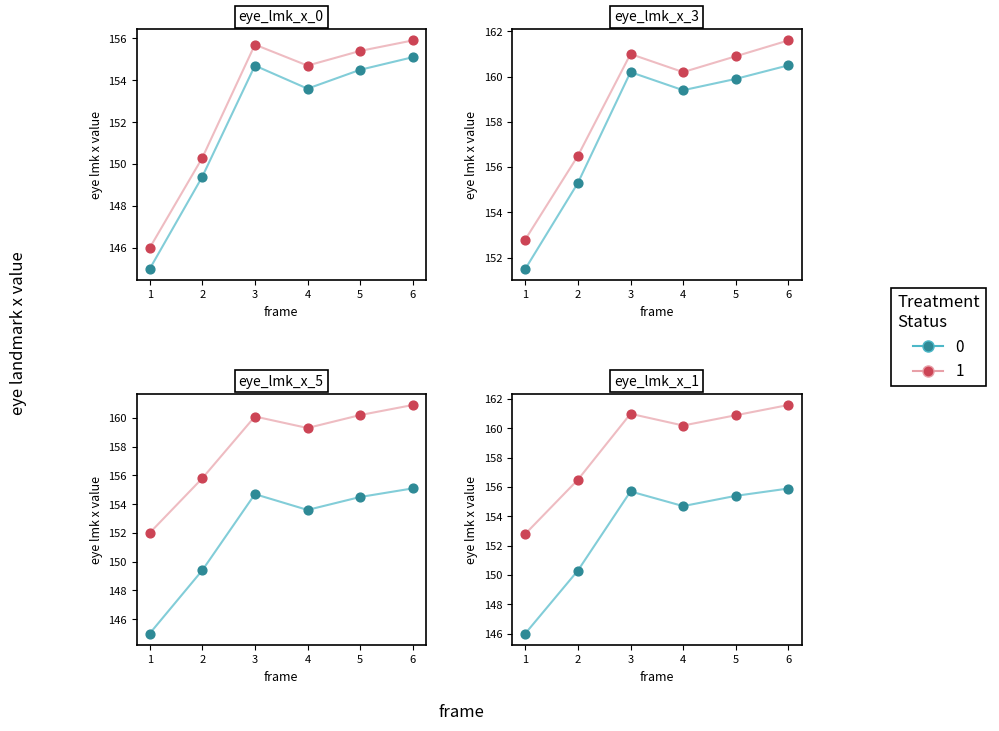

Which series has the widest spread of Y values?

x_0 (grp0)